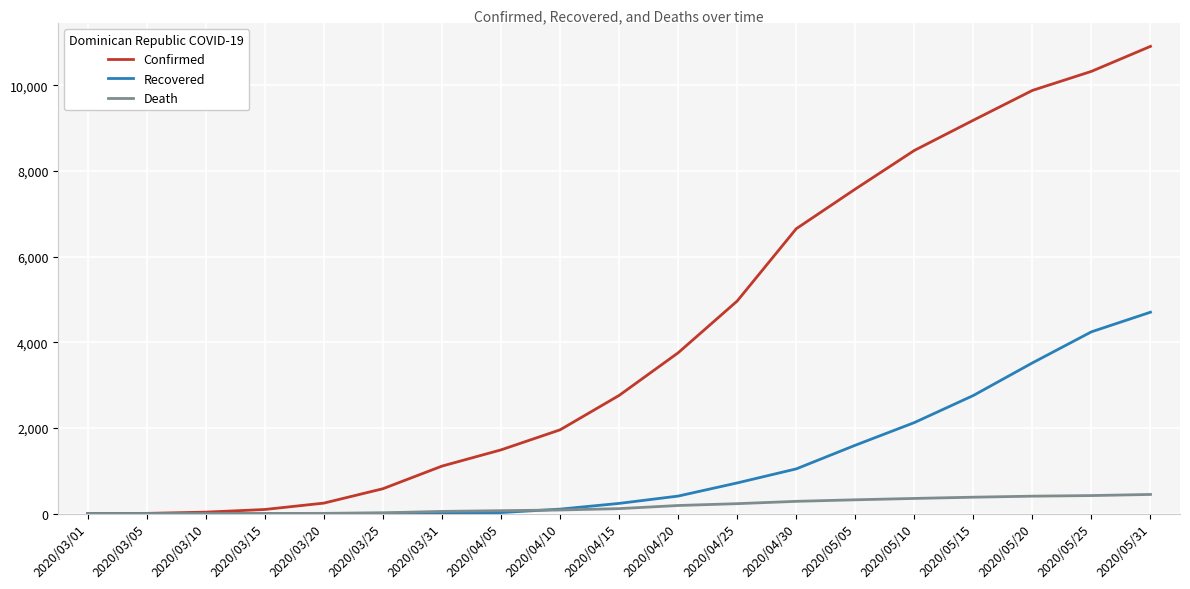

The value of Confirmed at 2020/05/20 is 9882. True or false?

True